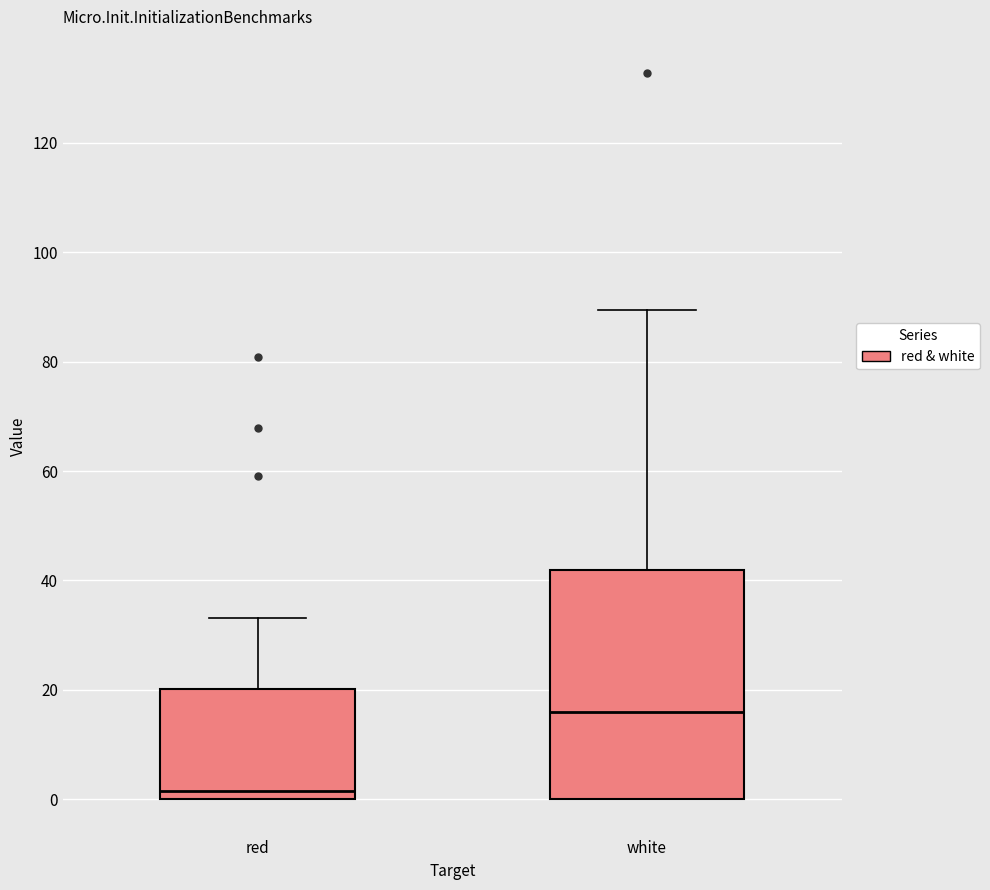

Which box's median line is the highest?

white